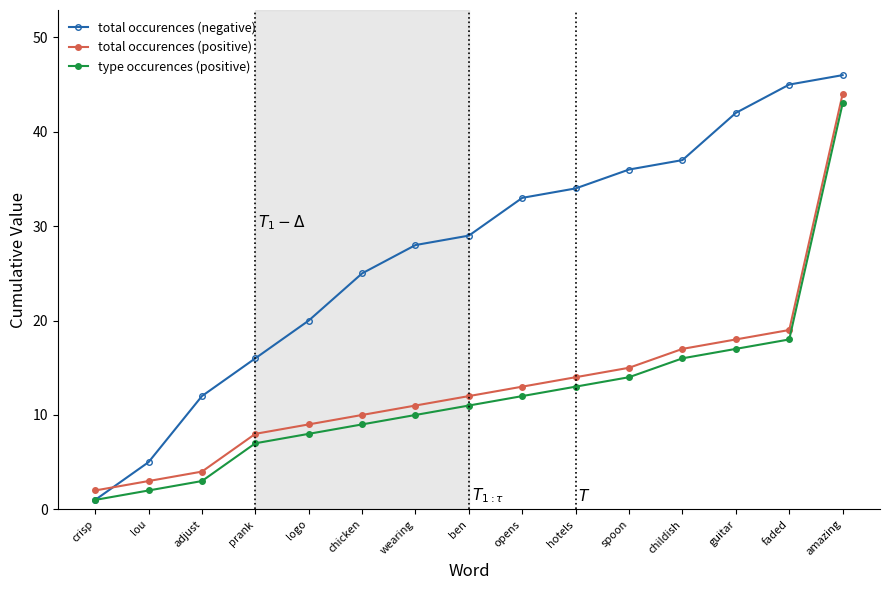

How many data points does each series have?

15